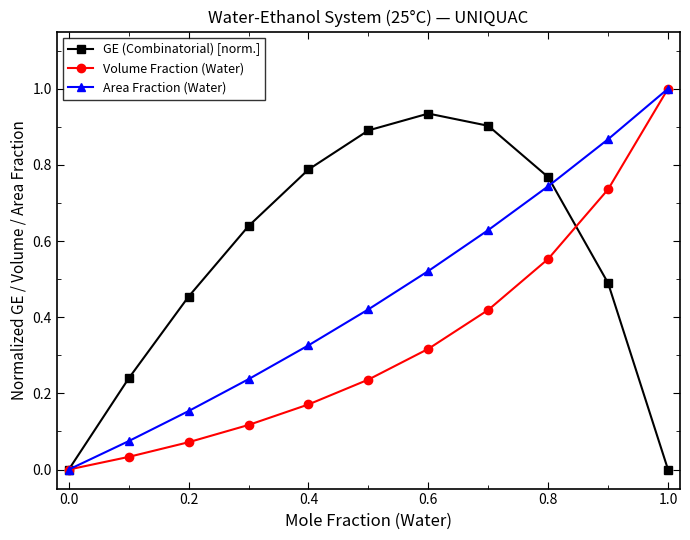

Which series has the largest total across all categories?

GE (Combinatorial) [norm.]